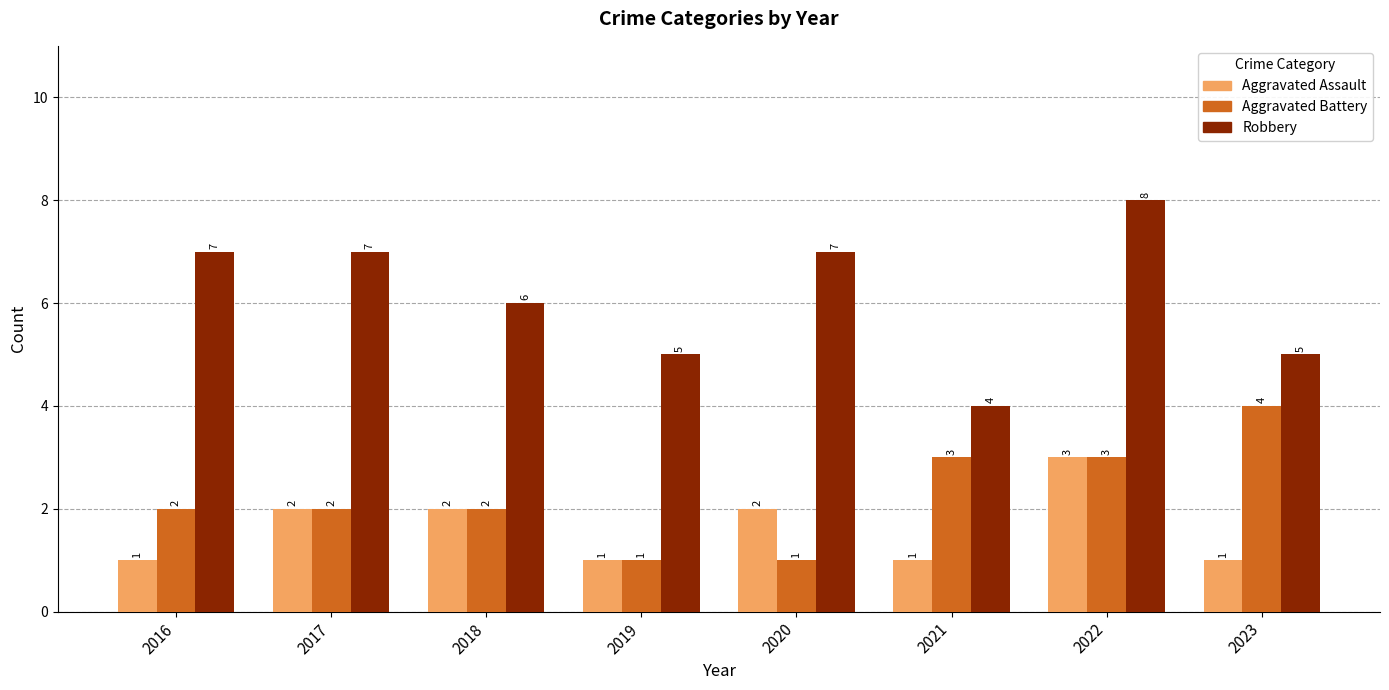

What are all the series names shown in the legend?

Aggravated Assault, Aggravated Battery, Robbery